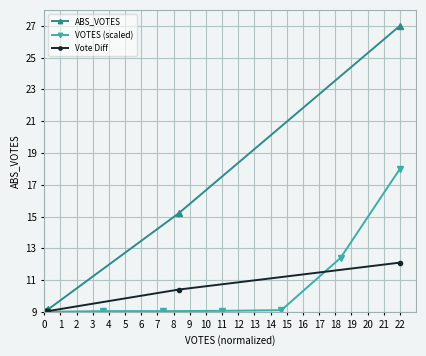

What are all the series names shown in the legend?

ABS_VOTES, VOTES (scaled), Vote Diff